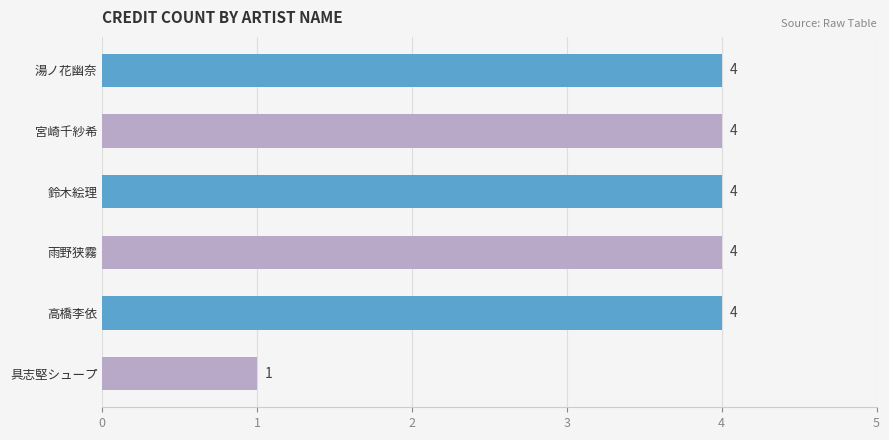

Count the number of categories in the chart.

6